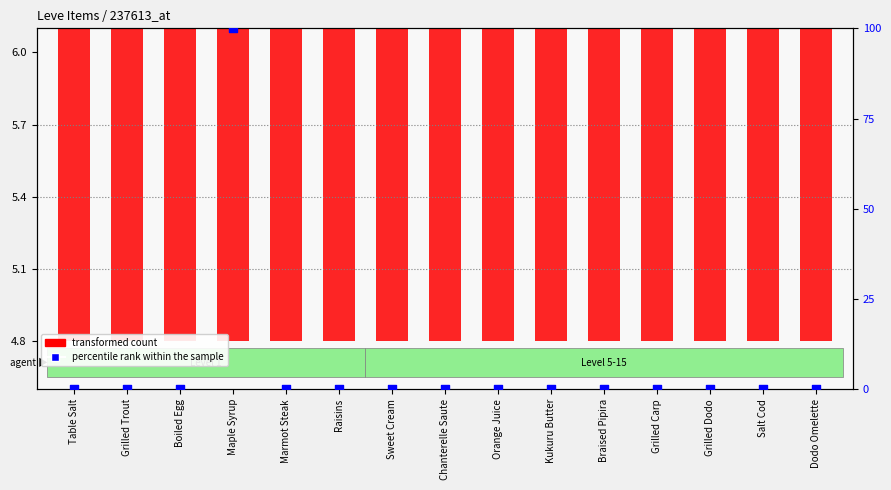

Which series has the largest Y range (max minus min)?

percentile rank within the sample